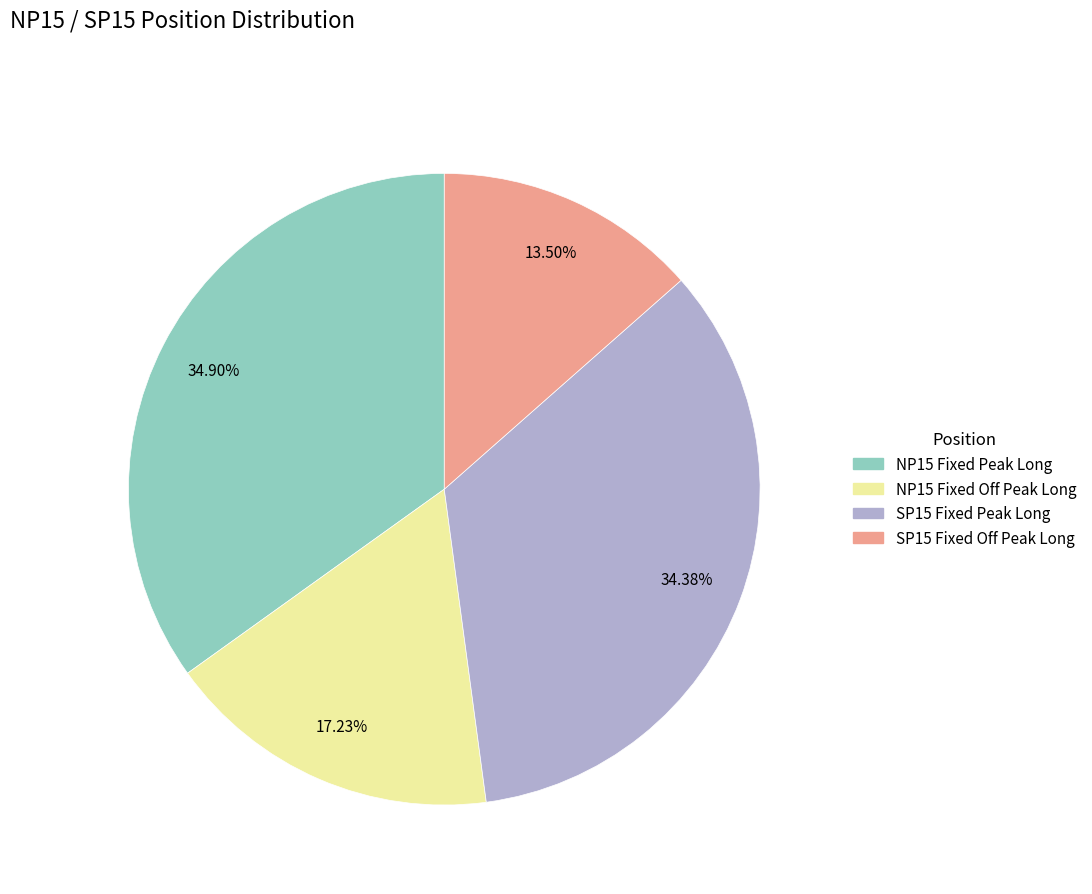

Which slice is the smallest?

SP15 Fixed Off Peak Long